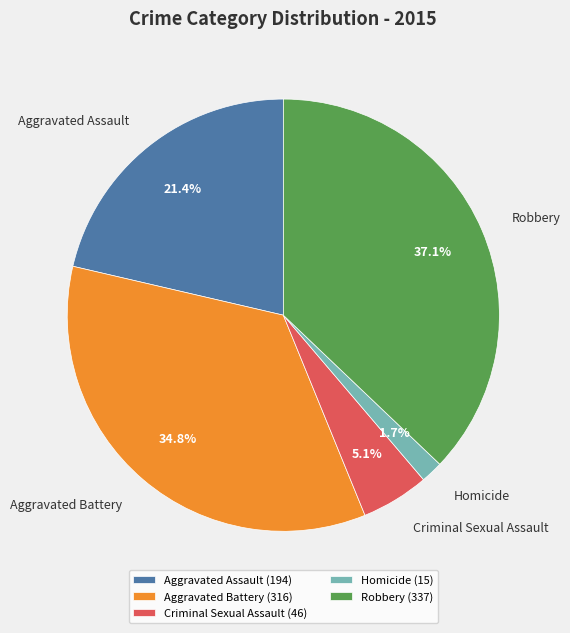

Does Aggravated Battery account for over 50% of the chart?

No